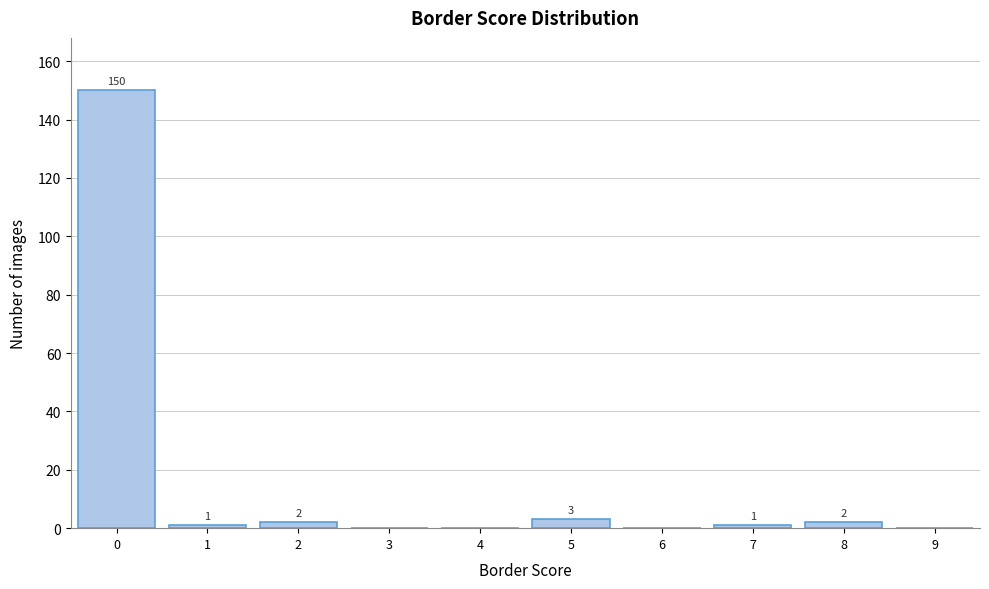

Reading left to right, transcribe all the data shown in this chart.

0=150	1=1	2=2	3=0	4=0	5=3	6=0	7=1	8=2	9=0